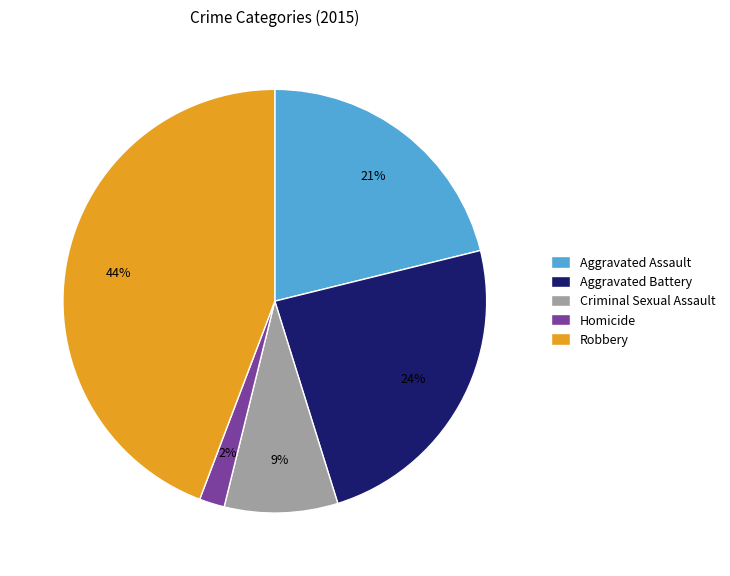

To the nearest percent, what is the average slice percentage?

20%